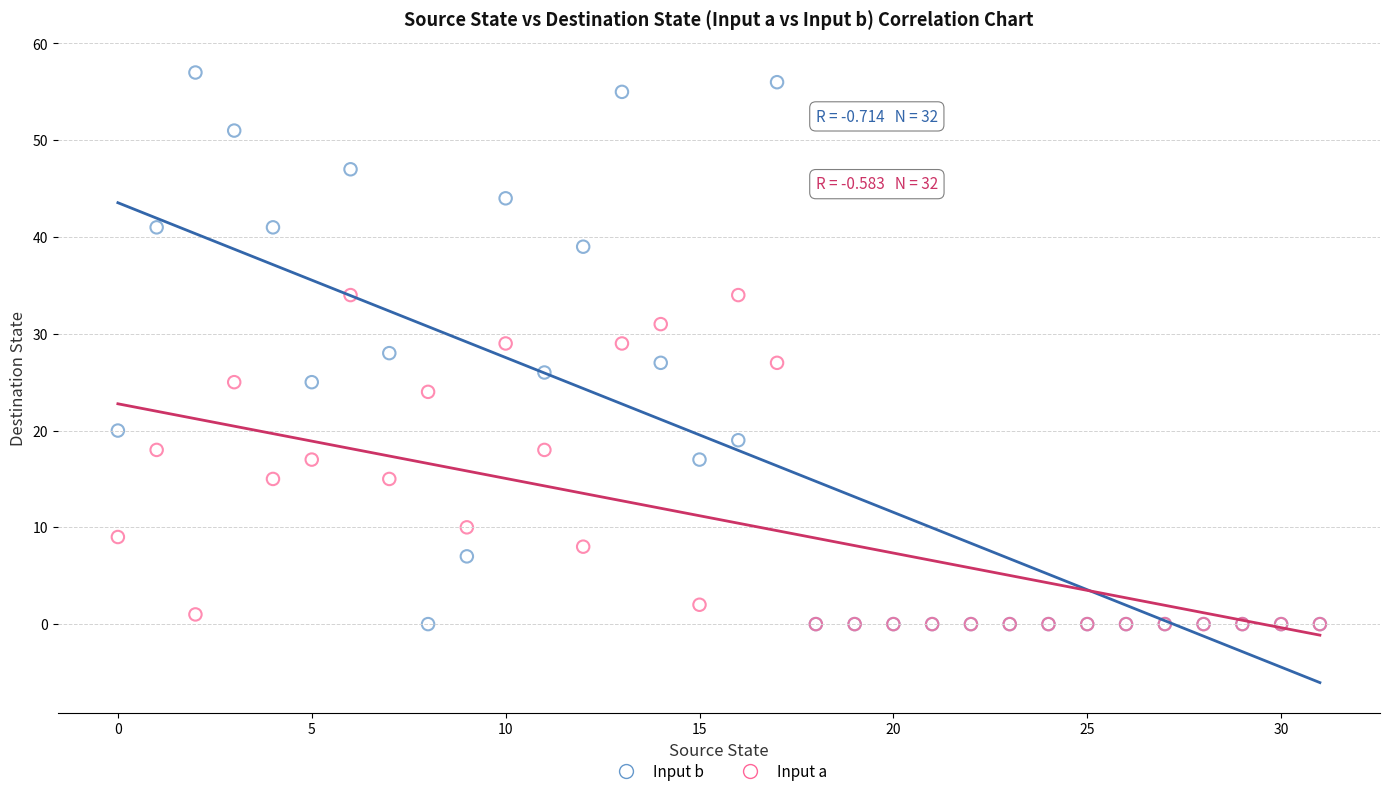

Which series has the widest spread of Y values?

Input b